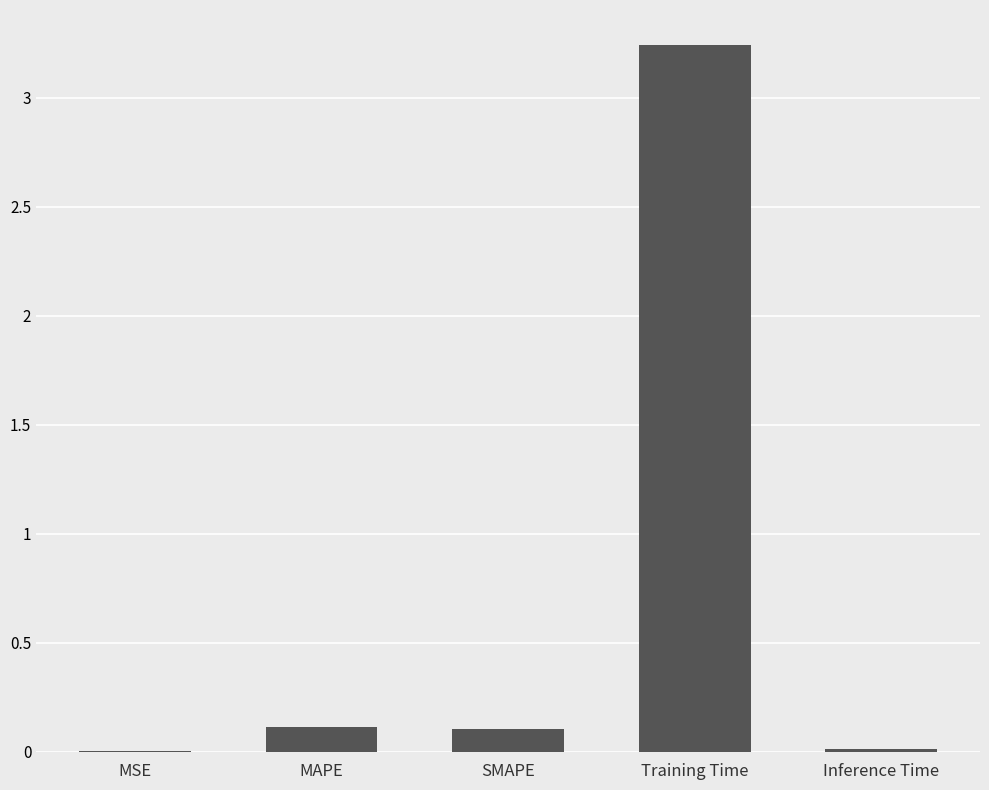

Which has a higher value, MSE or SMAPE?

SMAPE